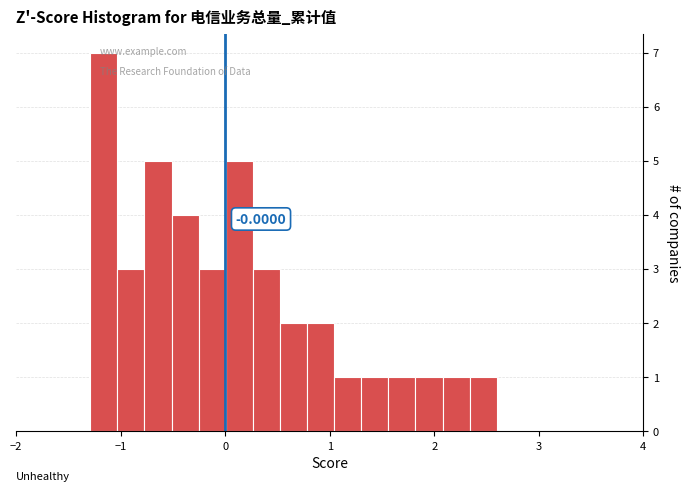

Around what value on the x-axis is the tallest bar? Give the approximate position of its centre, as read against the axis.

-1.2